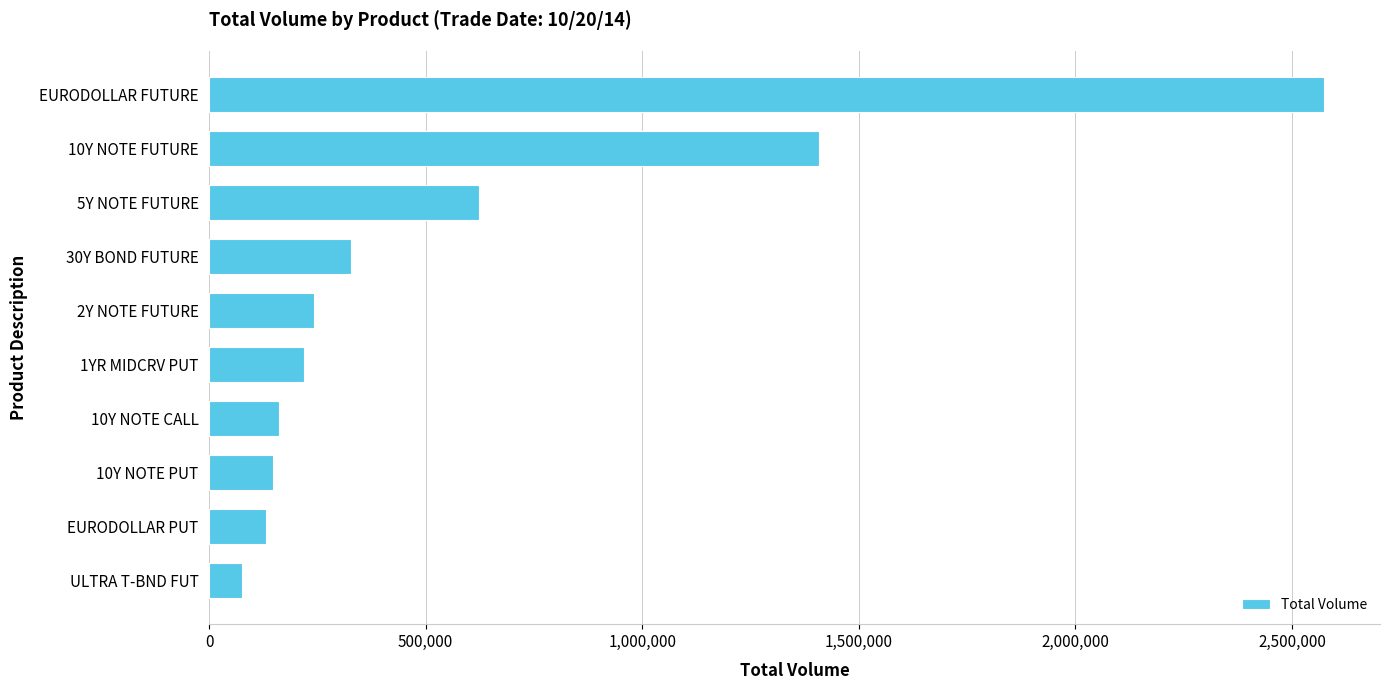

What is the ratio of the value at EURODOLLAR FUTURE to the value at 10Y NOTE CALL?

16.0